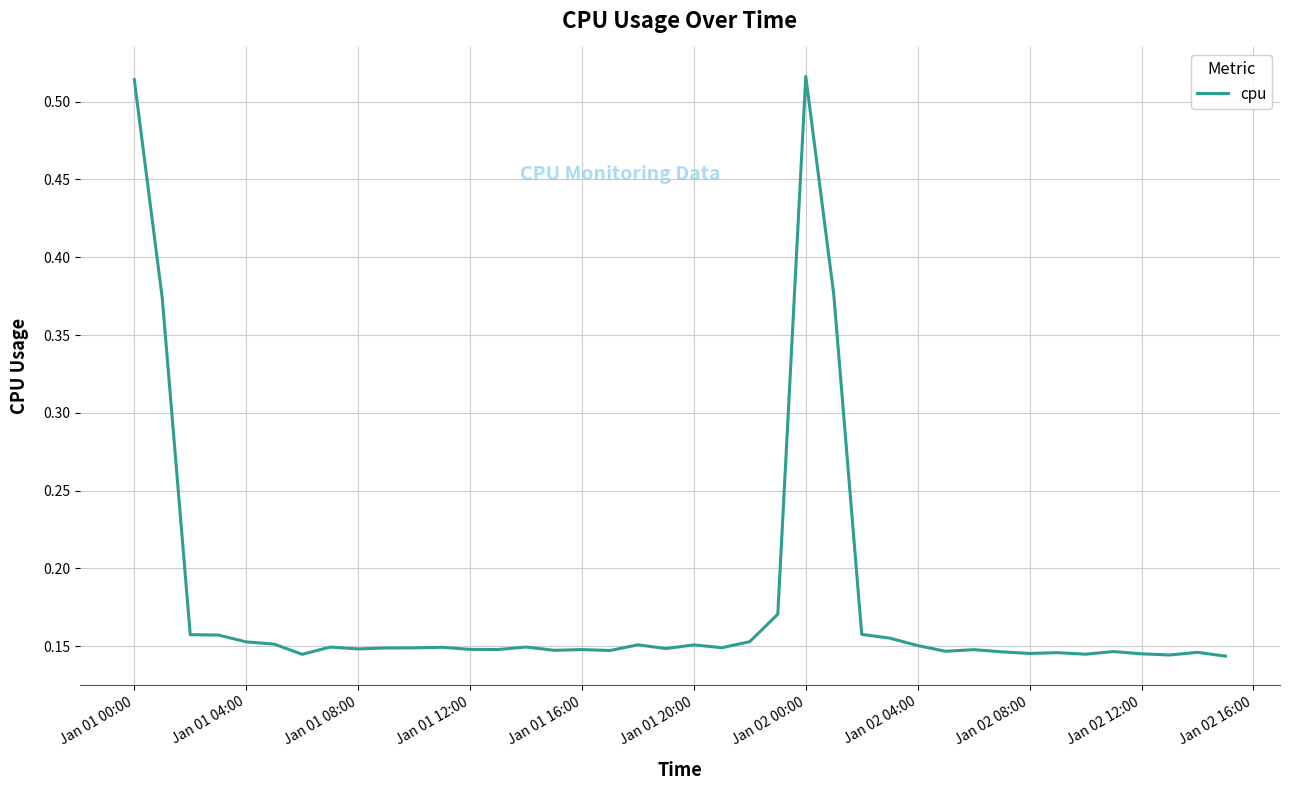

Does the chart display data point markers on the line(s)?

No